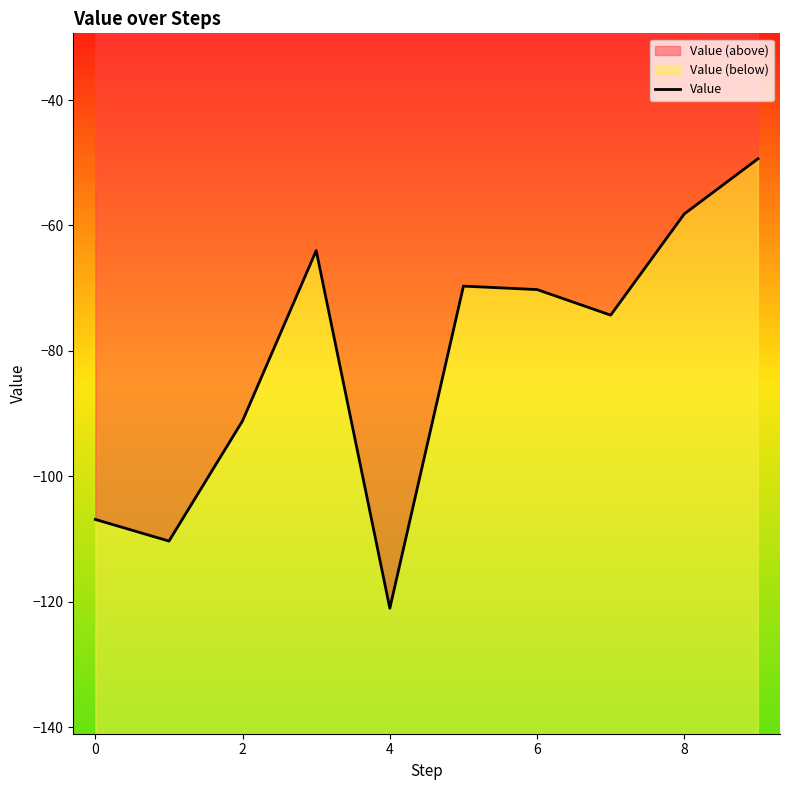

True or false: the data shows -56.9 at 0.

False